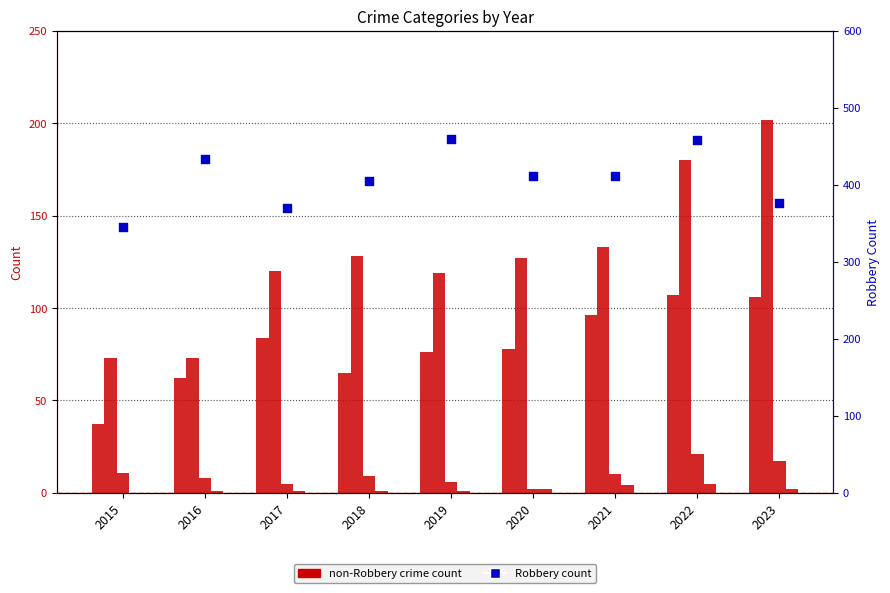

Is the value of Robbery at 2015 greater than the value of Aggravated Assault at 2022?

Yes